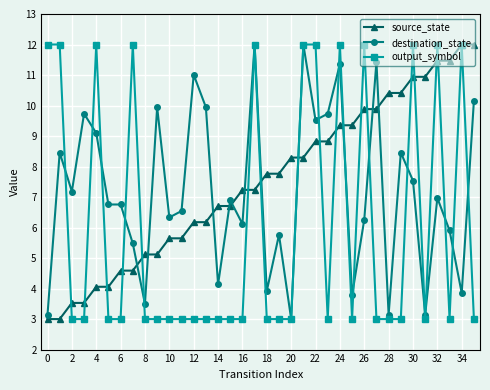

List the series in order of their overall mean, highest first.

source_state, destination_state, output_symbol